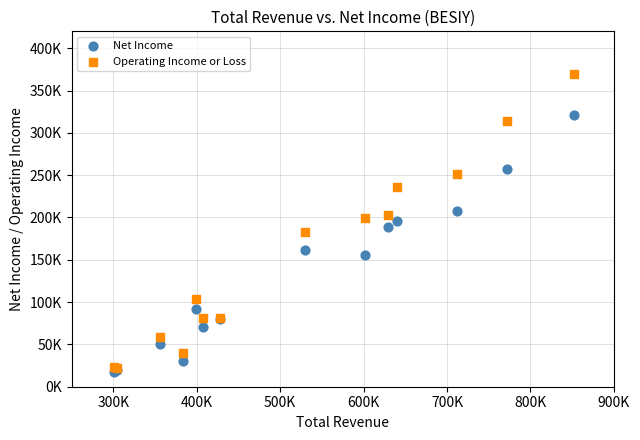

Which series has the largest Y range (max minus min)?

Operating Income or Loss